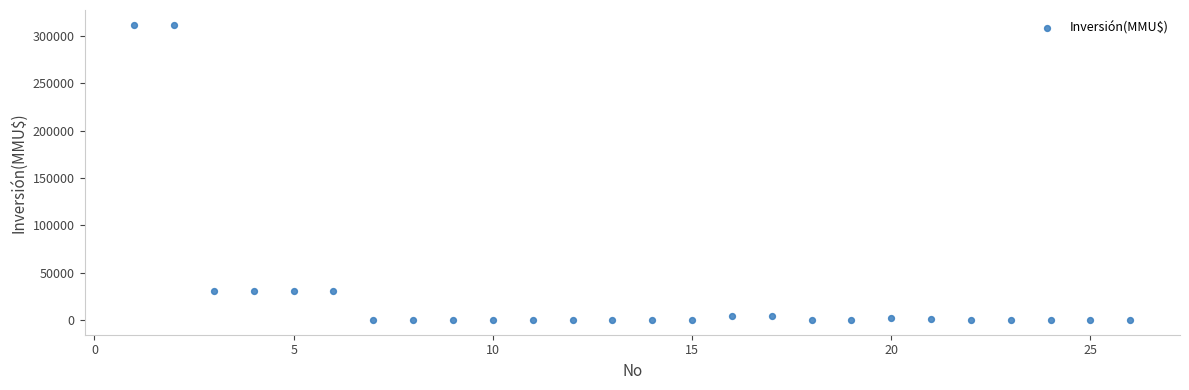

What is the range of Y values (max minus min)?

312000